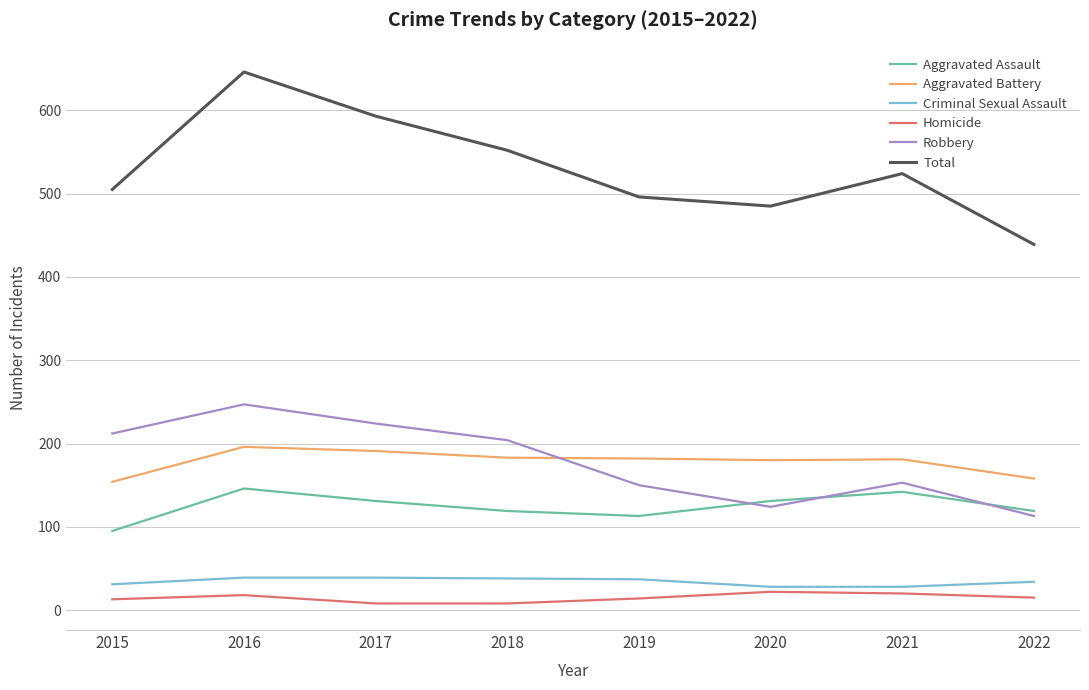

Read the Aggravated Battery value at 2015.

154